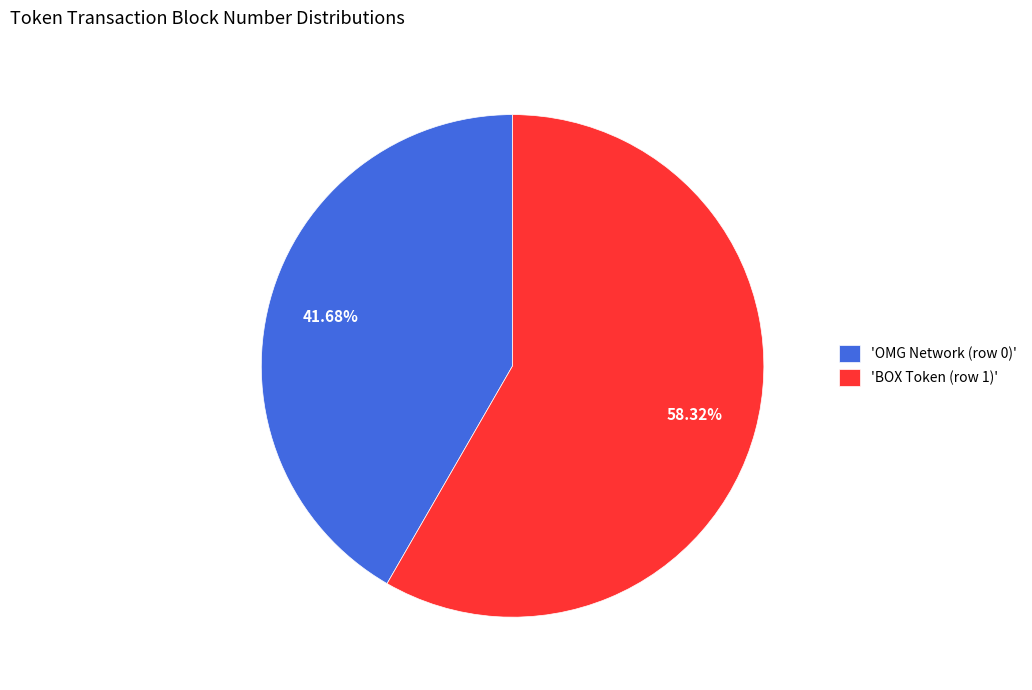

Is the sum of 'BOX Token (row 1)' and 'OMG Network (row 0)' greater than half?

Yes